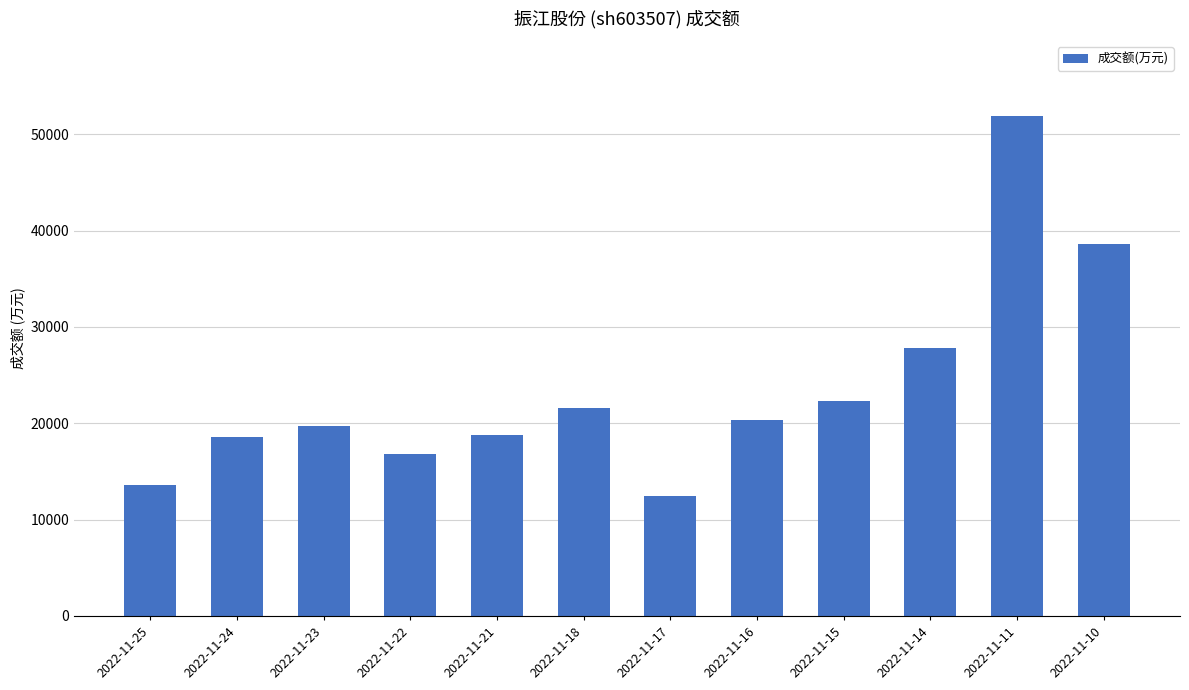

What is the minimum value shown in the chart?

12431